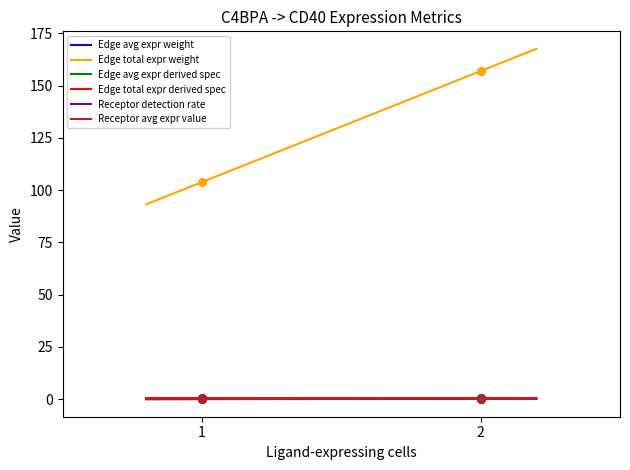

Which series reaches the maximum Y coordinate?

Edge total expr weight